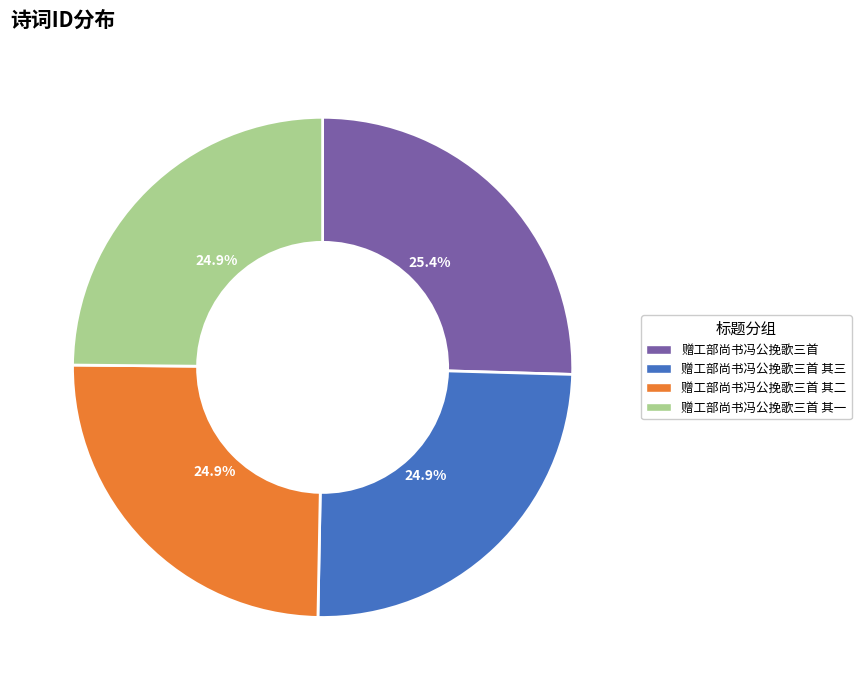

To the nearest percent, what is the average slice percentage?

25%